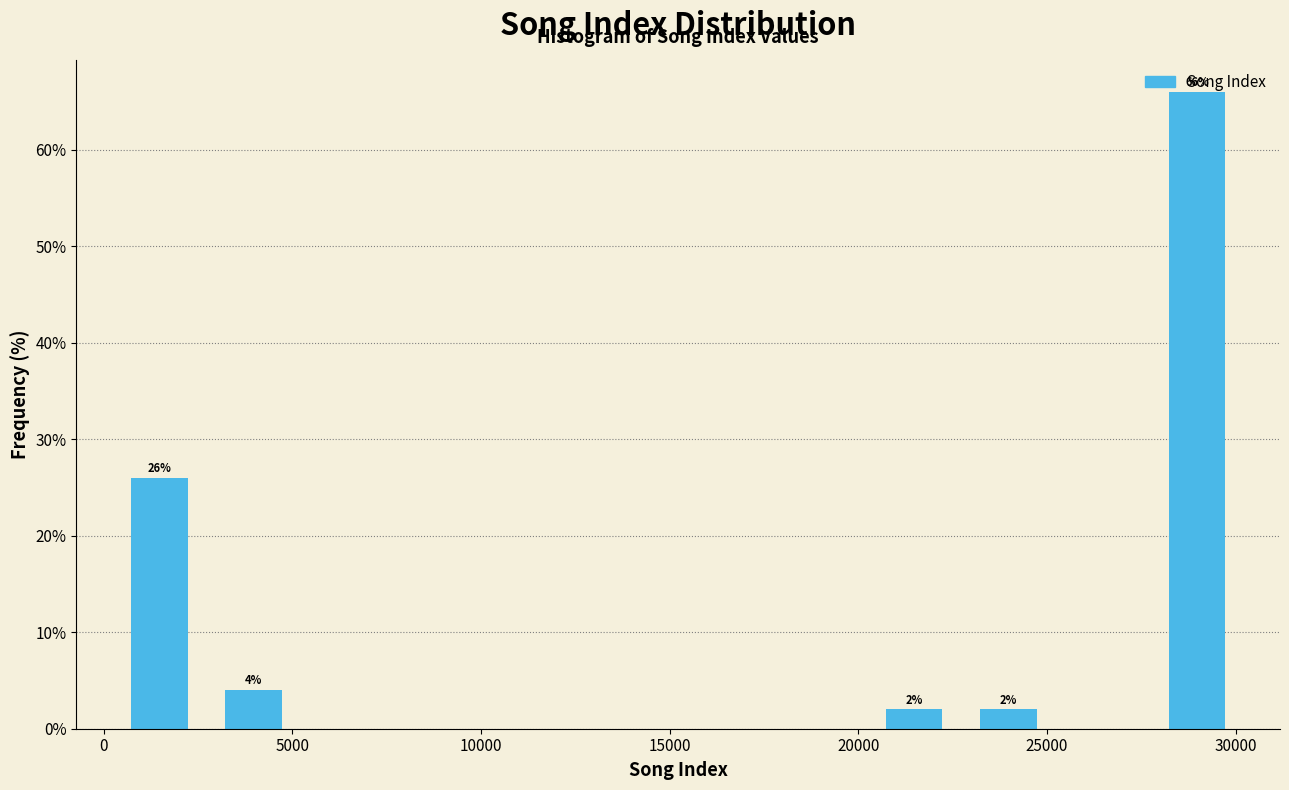

Over which range of the x-axis is the bar tallest?

27500 to 30000